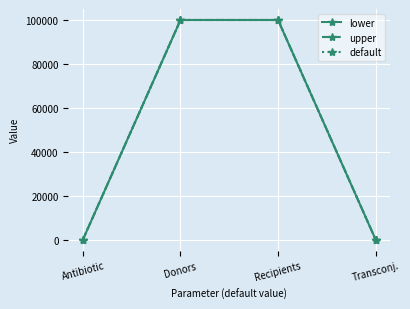

Is this an area chart (filled region under the line)?

No